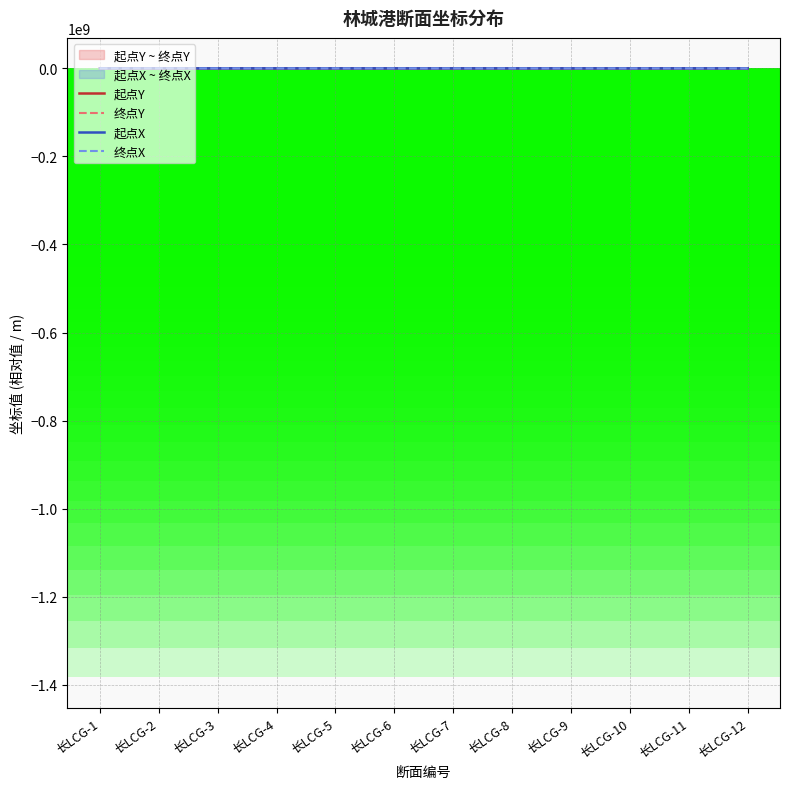

Which series has the largest total across all categories?

终点X